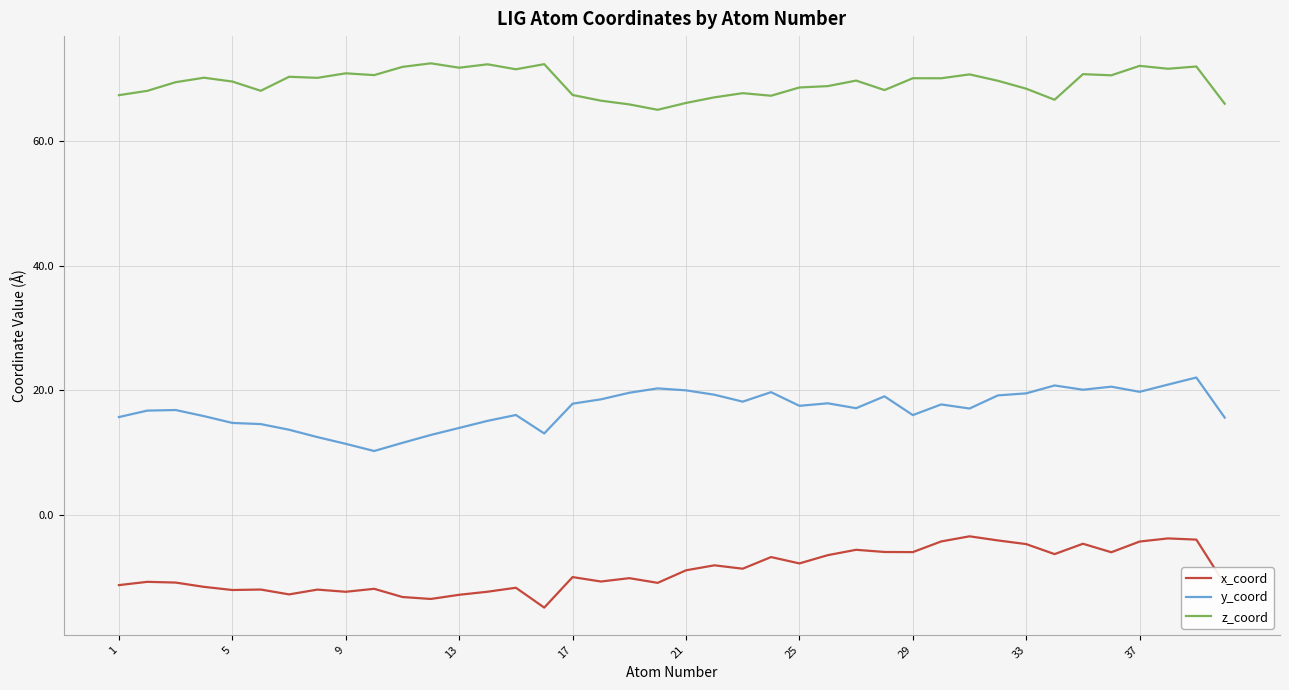

List the series in order of their overall mean, highest first.

z_coord, y_coord, x_coord